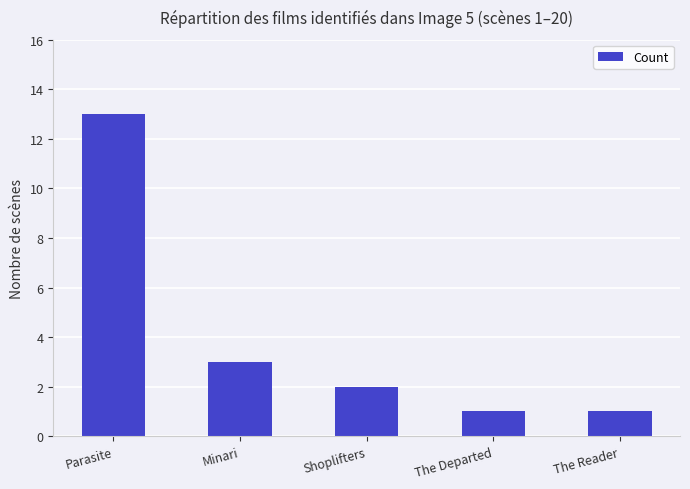

What is the label of the 2nd bar from the right?

The Departed